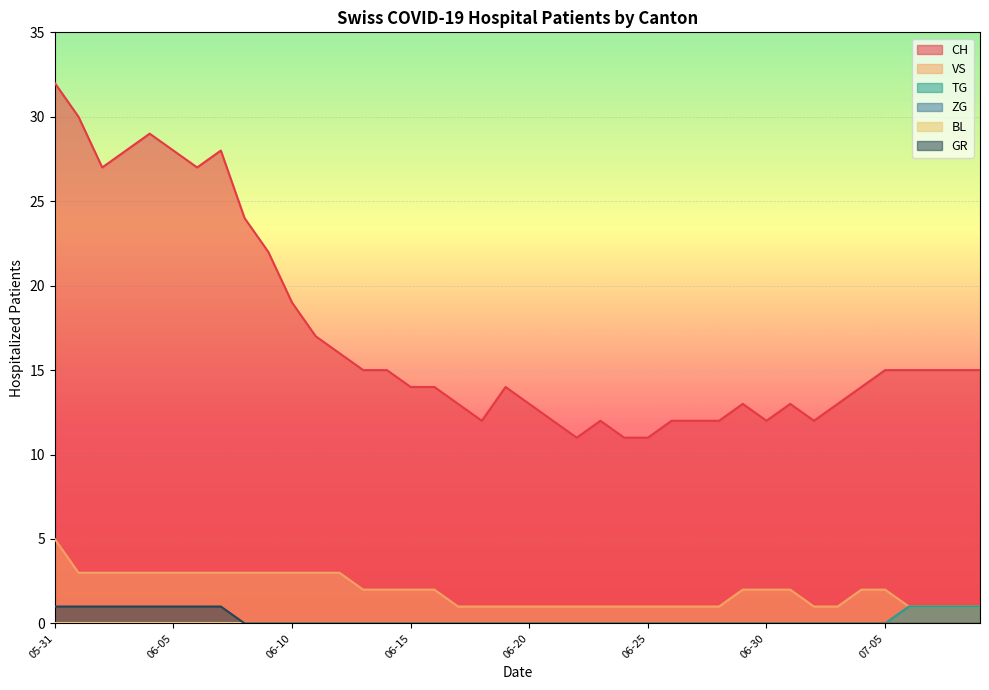

The value of TG at 2020-07-03 is 0. True or false?

False